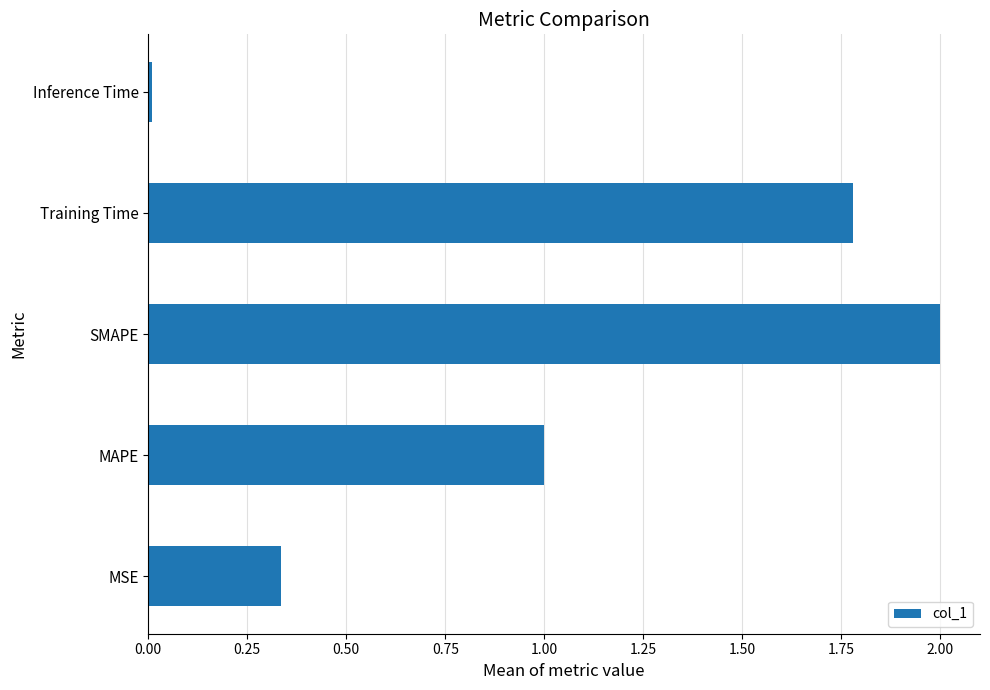

Are the bars grouped side by side (vs. stacked)?

No